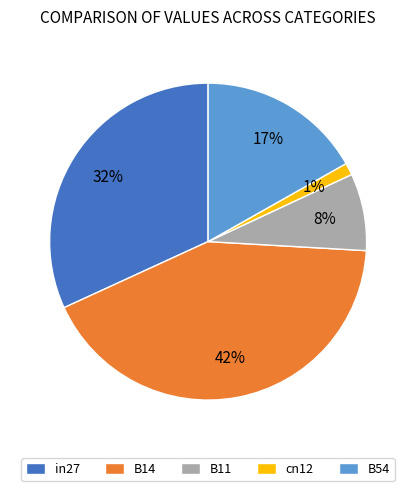

Between B14 and B54, which is larger?

B14